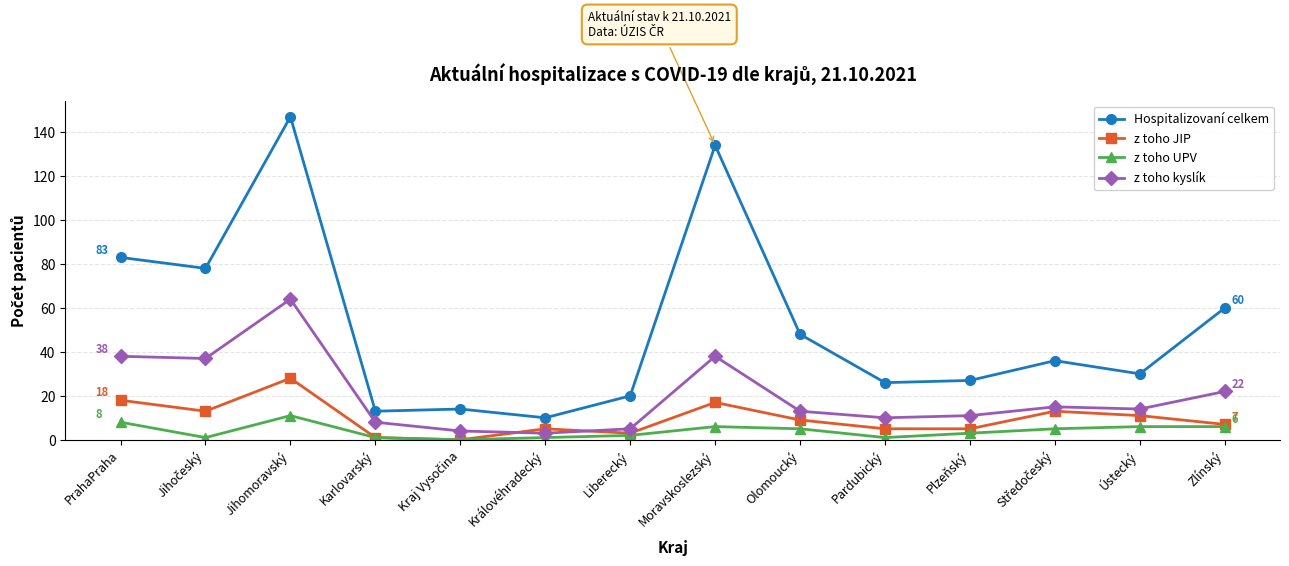

After their last crossing, which series has the higher values: z toho JIP or z toho kyslík?

z toho kyslík